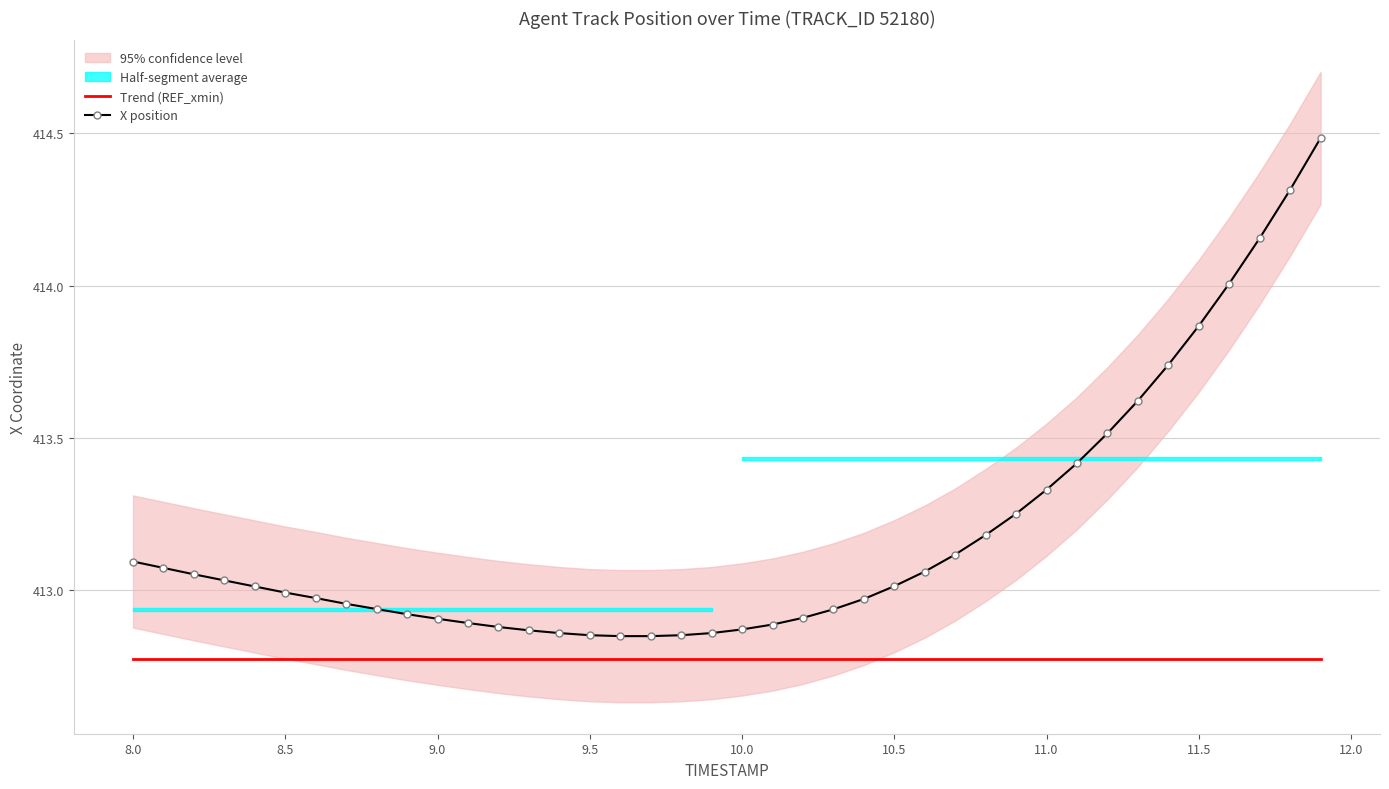

True or false: X position and Trend (REF_xmin) cross at least once.

False